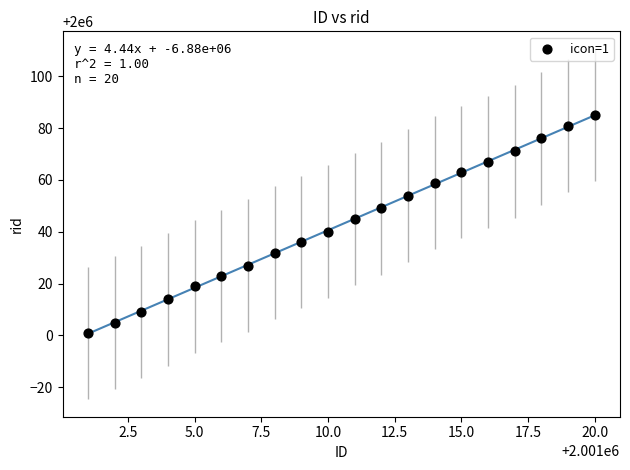

What is the range of Y values (max minus min)?

84